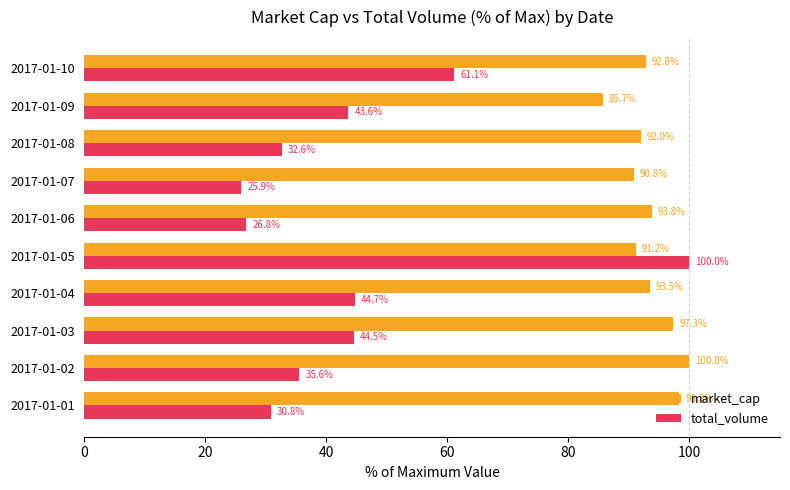

What is the approximate value of market_cap at 2017-01-09?

85.7